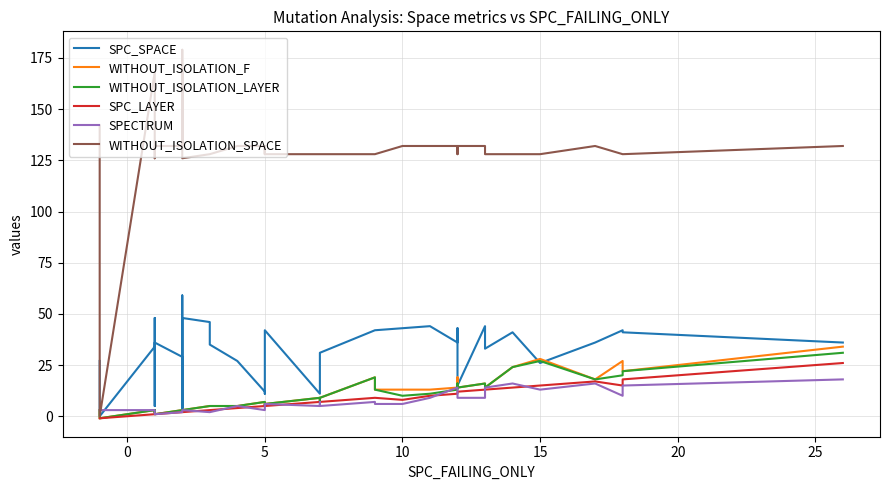

What are all the series names shown in the legend?

SPC_SPACE, WITHOUT_ISOLATION_F, WITHOUT_ISOLATION_LAYER, SPC_LAYER, SPECTRUM, WITHOUT_ISOLATION_SPACE